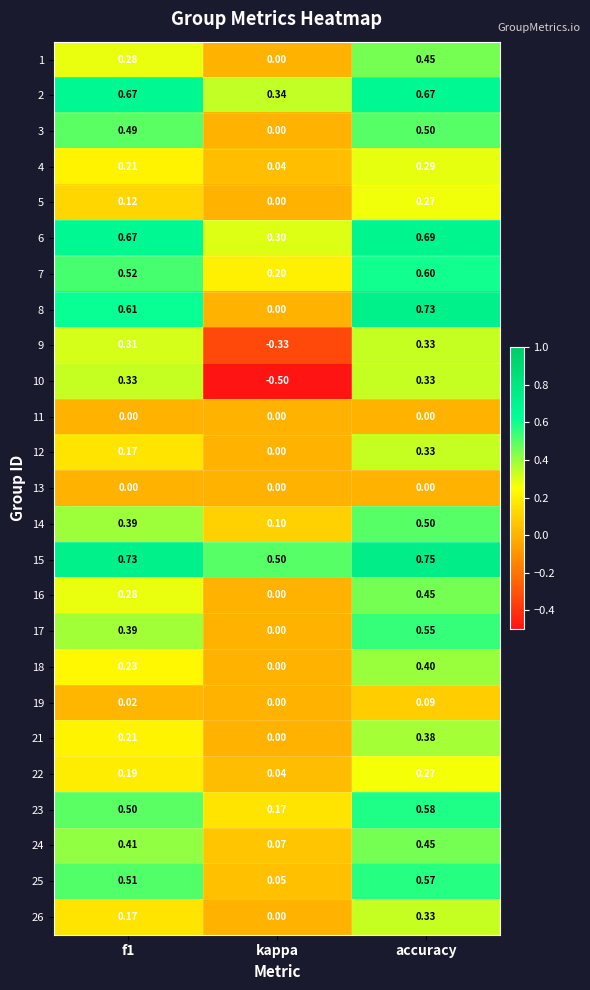

Count the number of categories in the chart.

3